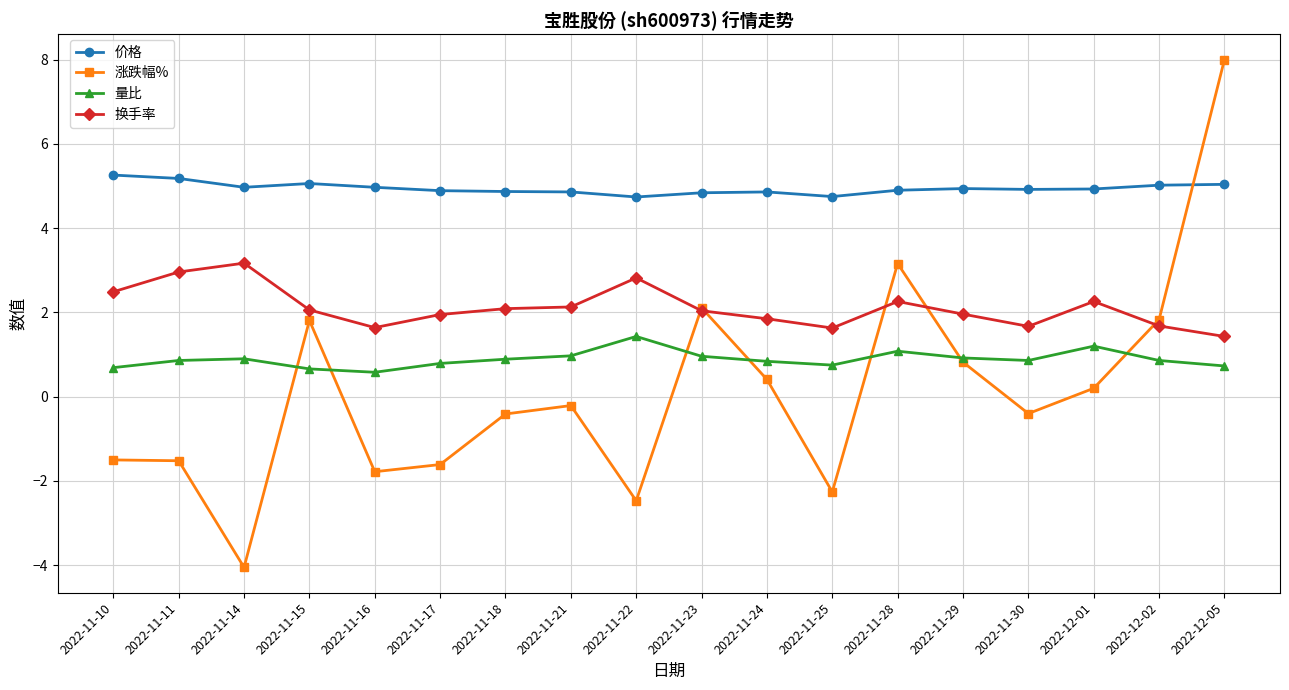

What is the highest value of the 换手率 series?

3.2